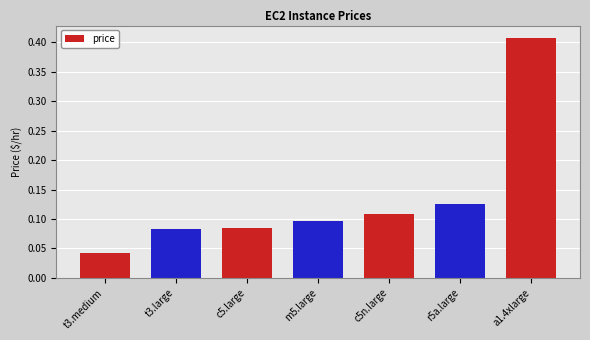

Count the number of categories in the chart.

7